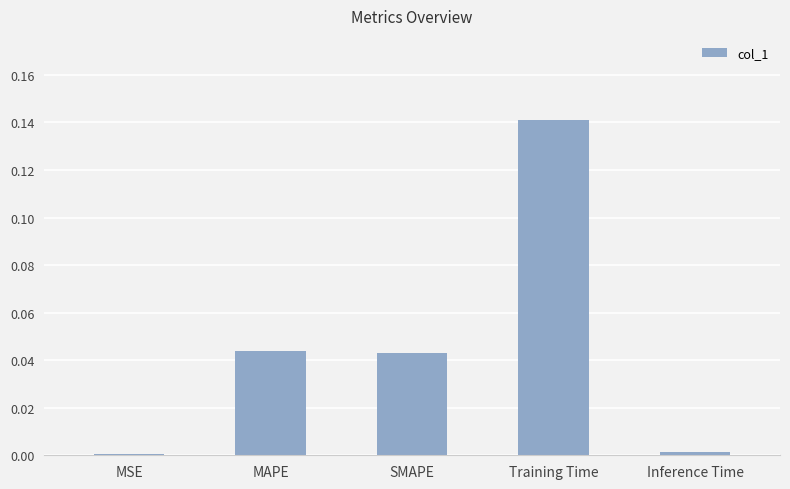

Are the bars horizontal?

No